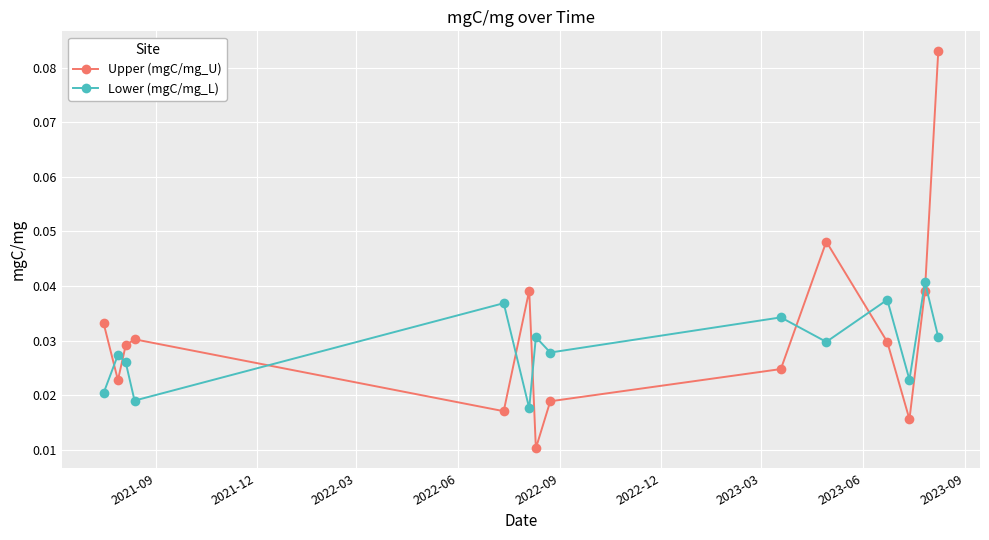

How many intersections are there between Upper (mgC/mg_U) and Lower (mgC/mg_L)?

8